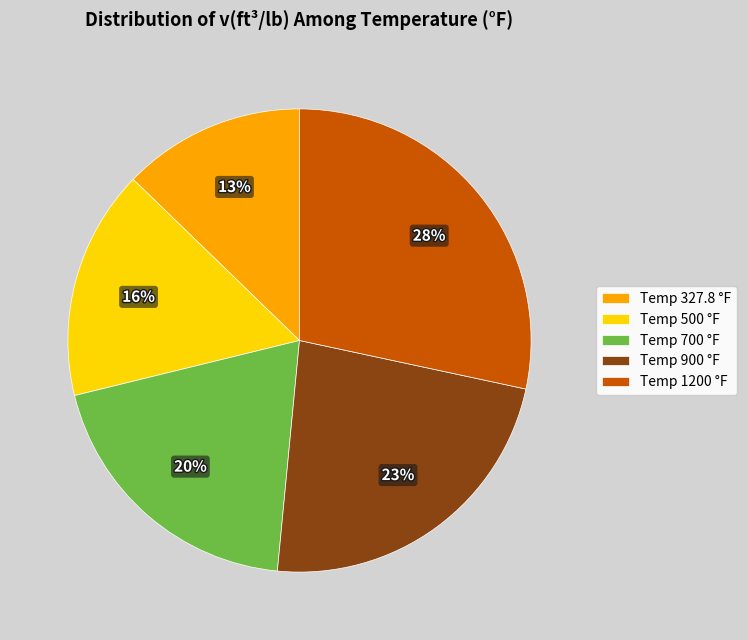

What is the ratio of the value at Temp 700 °F to the value at Temp 1200 °F?

0.7